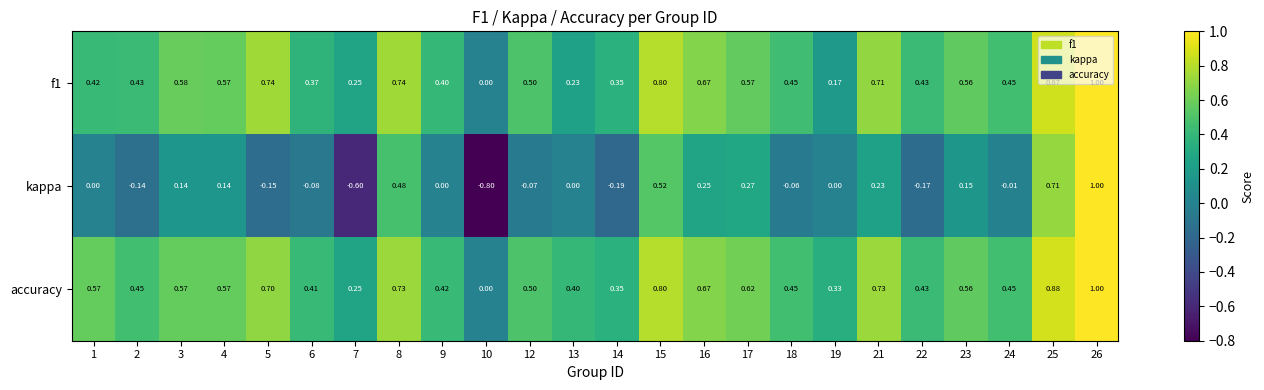

Between 4 and 5, which series saw the biggest shift?

kappa